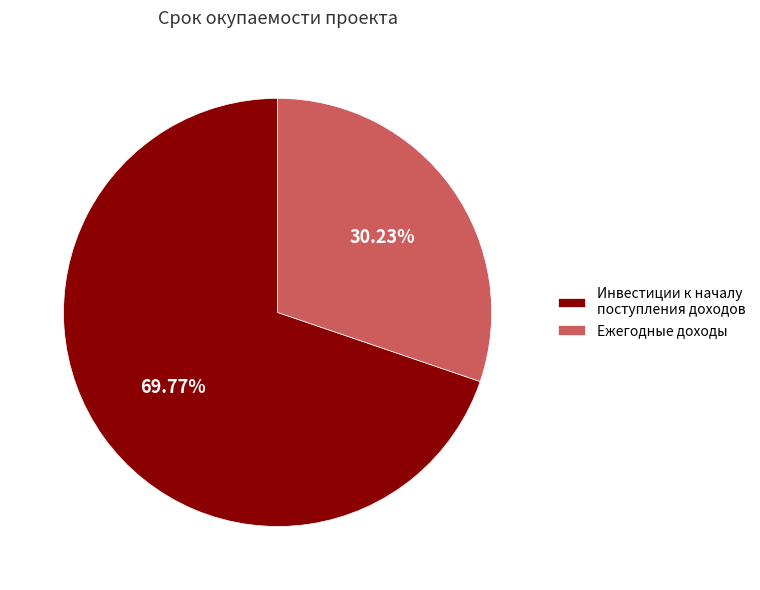

Approximately how many times larger is the value at Инвестиции к началу поступления доходов compared to Ежегодные доходы?

2.3